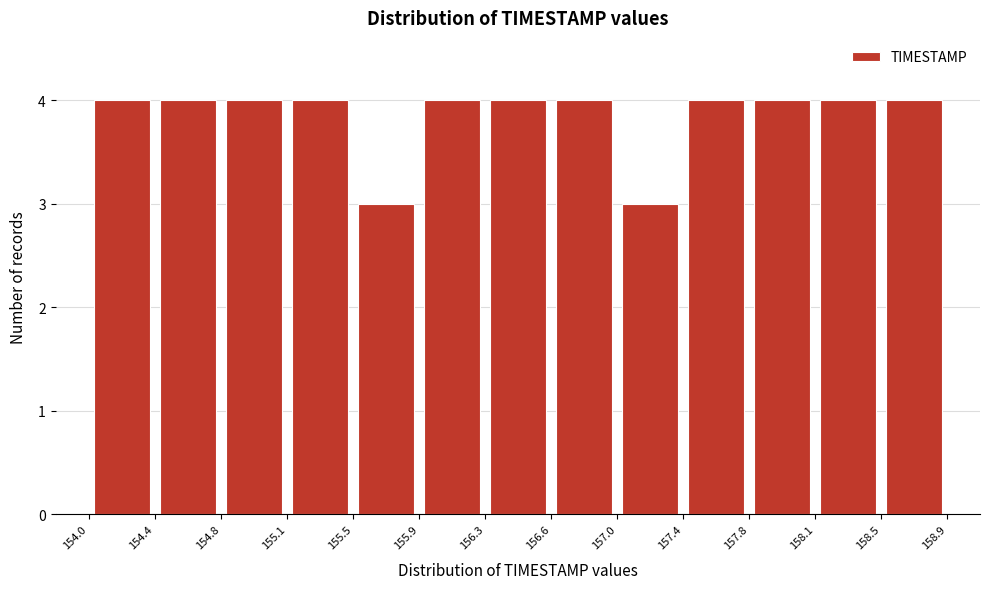

Reading left to right, list every bar in this chart as the range it spans on the x-axis followed by its height. The values are not printed on the chart, so give them approximately, as read against the axis.

154.0 to 154.4: 4
154.4 to 154.8: 4
154.8 to 155.1: 4
155.1 to 155.5: 4
155.5 to 155.9: 3
155.9 to 156.3: 4
156.3 to 156.6: 4
156.6 to 157.0: 4
157.0 to 157.4: 3
157.4 to 157.8: 4
157.8 to 158.1: 4
158.1 to 158.5: 4
158.5 to 158.9: 4